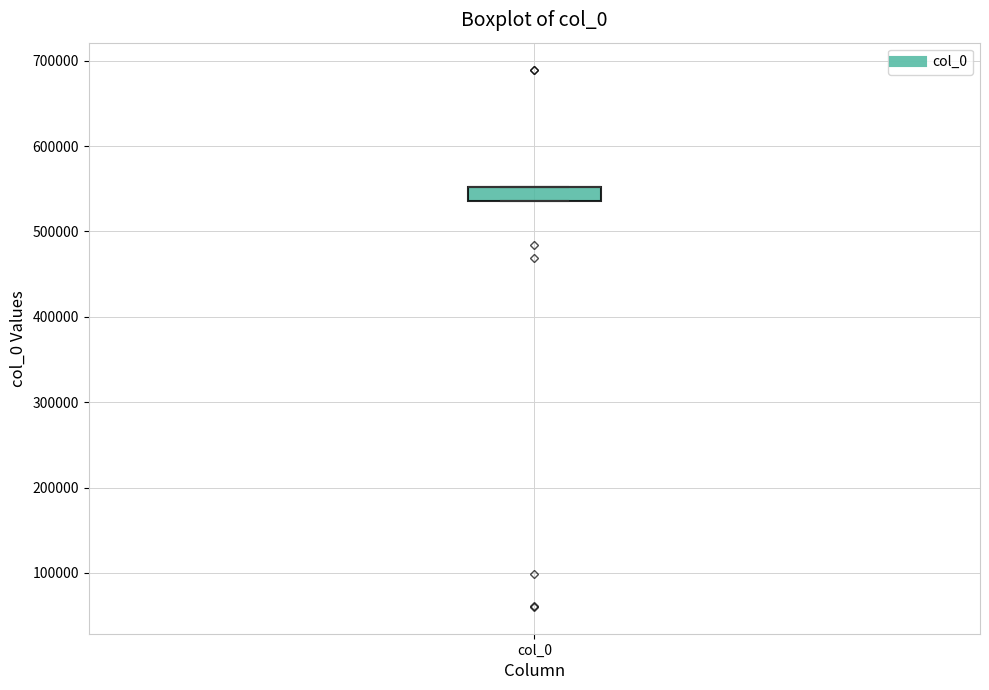

Read this box plot against the y-axis: the position of the median line, the range covered by the box, and the ends of both whiskers. The values are not printed on the chart, so give them approximately, as read against the axis.

median 550000 (drawn on the box's upper edge), box 540000 to 550000, whiskers 540000 to 550000